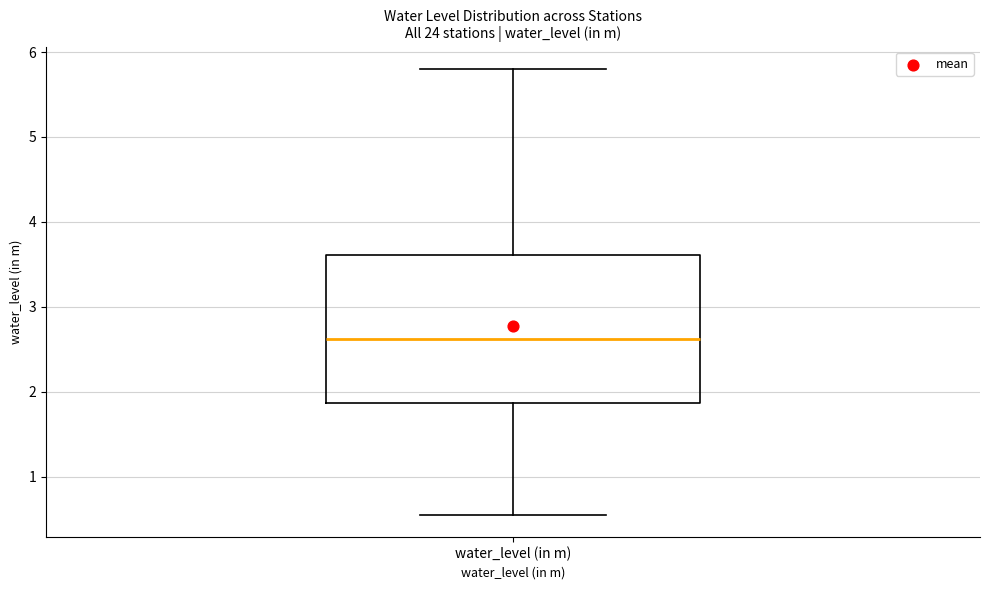

Where does the lower whisker of the box for water_level (in m) end on the y-axis? The values are not printed on the chart, so give them approximately, as read against the axis.

0.6